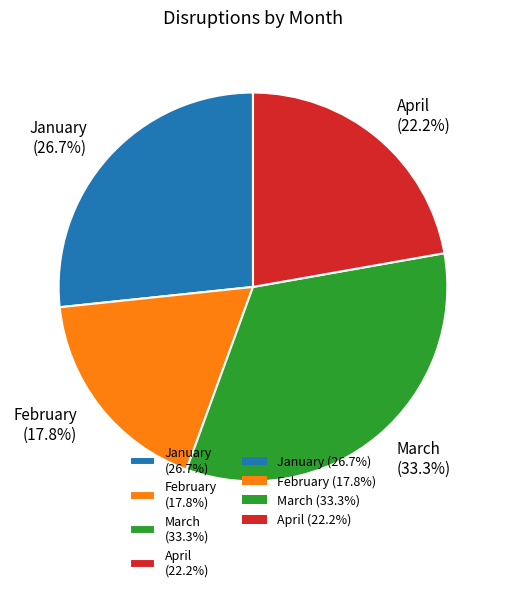

Combined, do February and April account for over 50%?

No